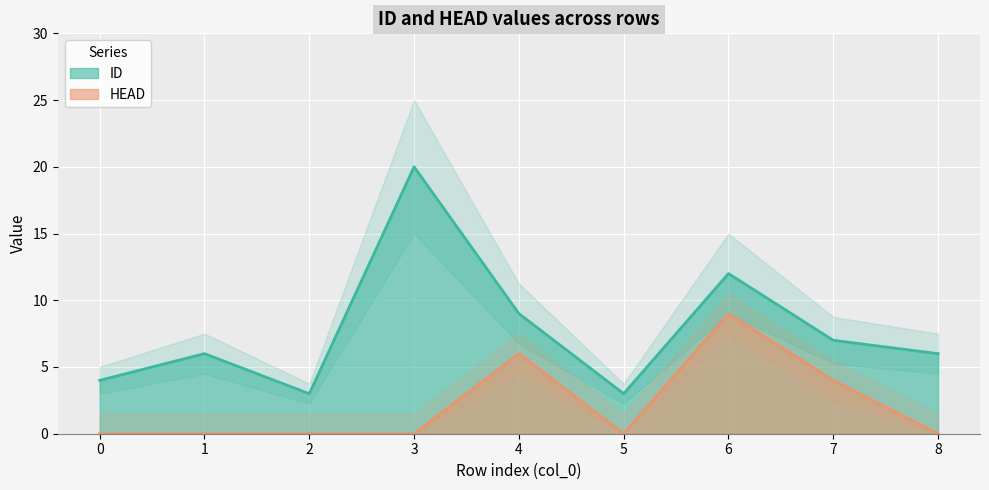

Where is the first local minimum for HEAD?

5